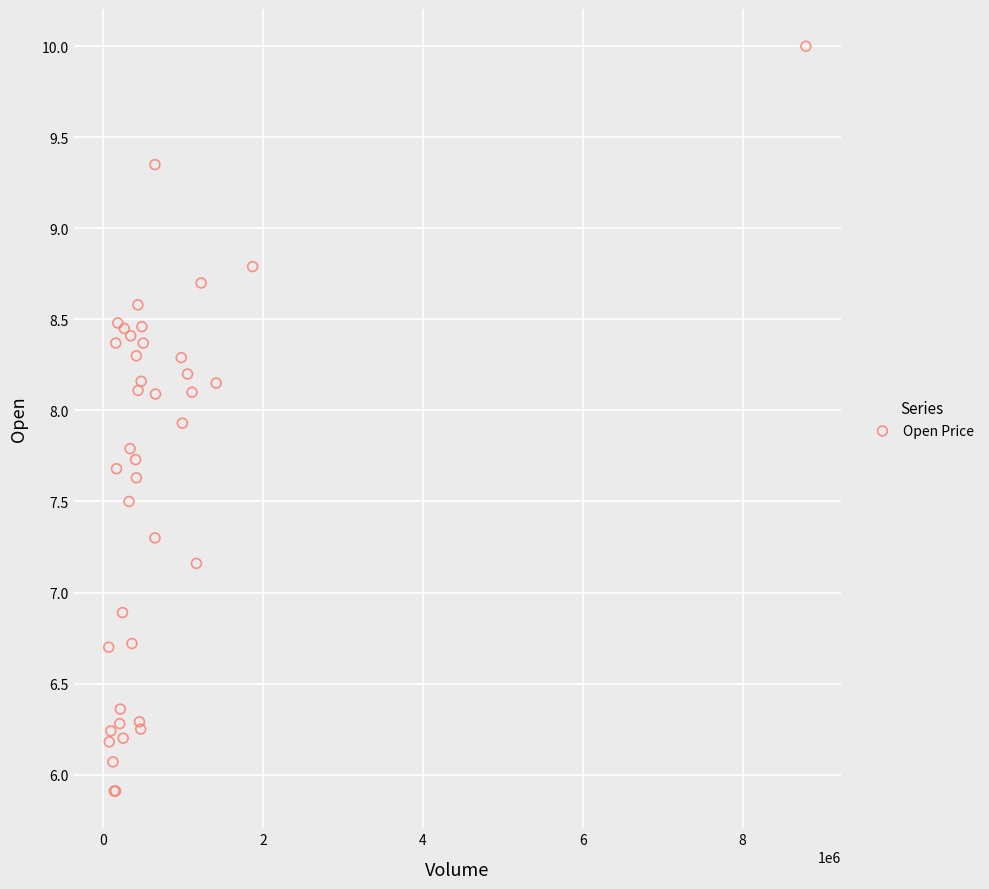

What Y value in the scatter plot is closest to 7?

6.9